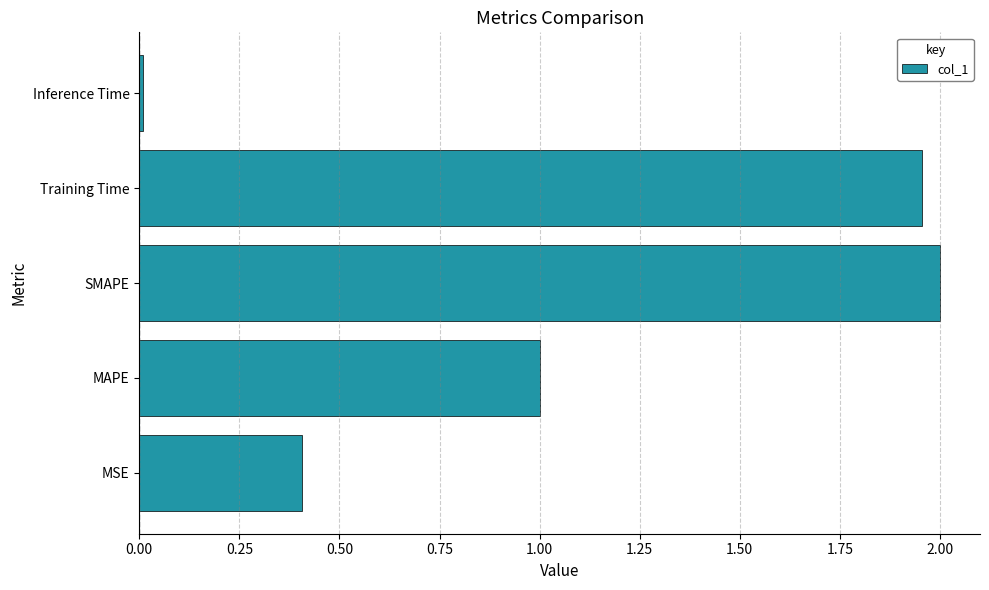

How many distinct data groups are displayed?

1